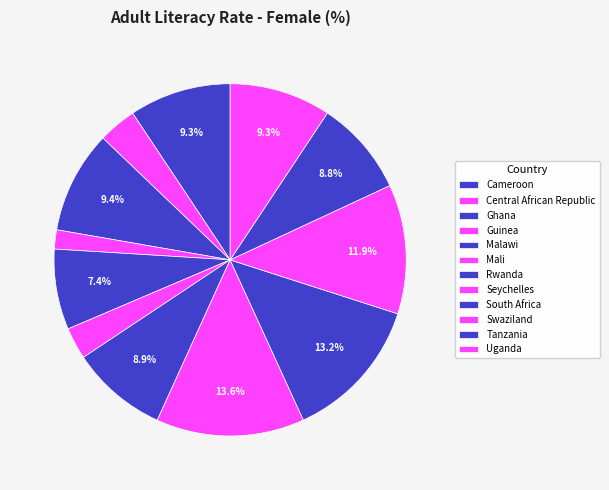

Is it true that South Africa is 5% of the pie?

False